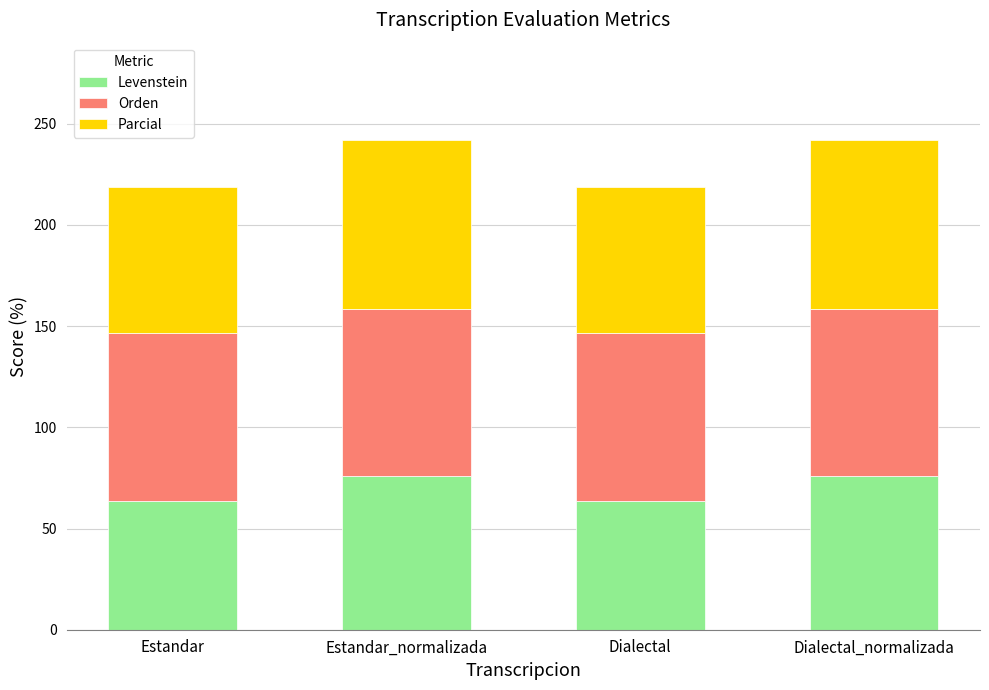

How many data points does each series have?

4